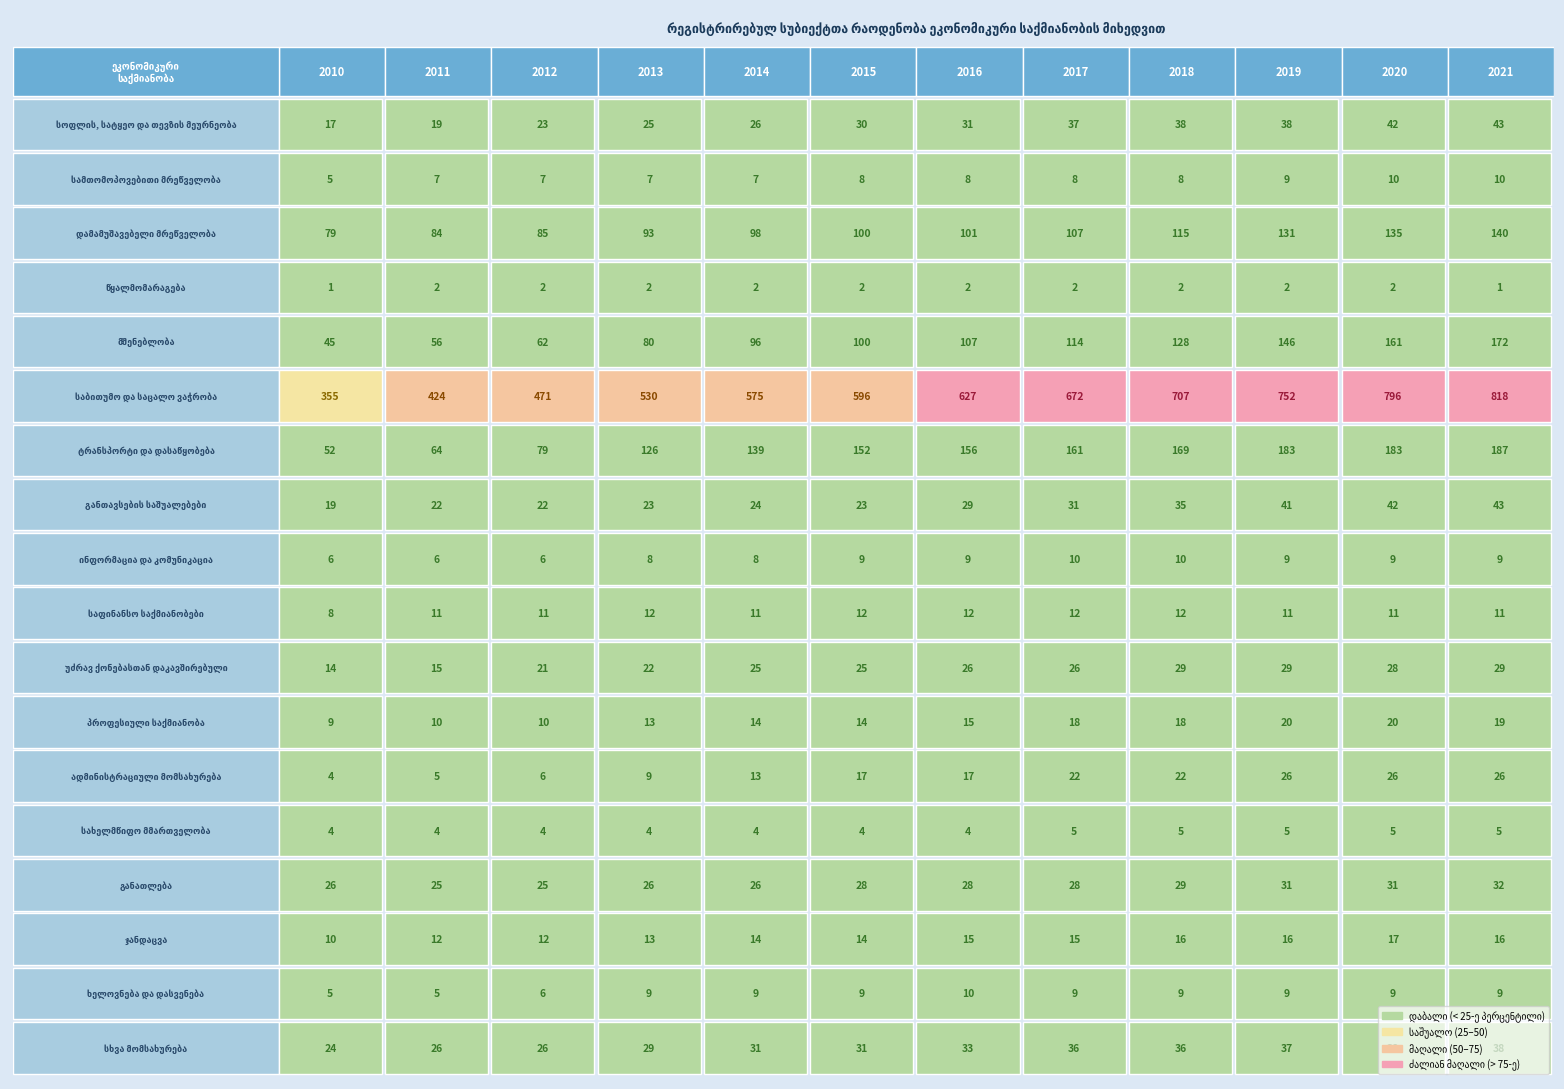

Between 1 and 5, which series saw the biggest shift?

საბითუმო და საცალო ვაჭრობა